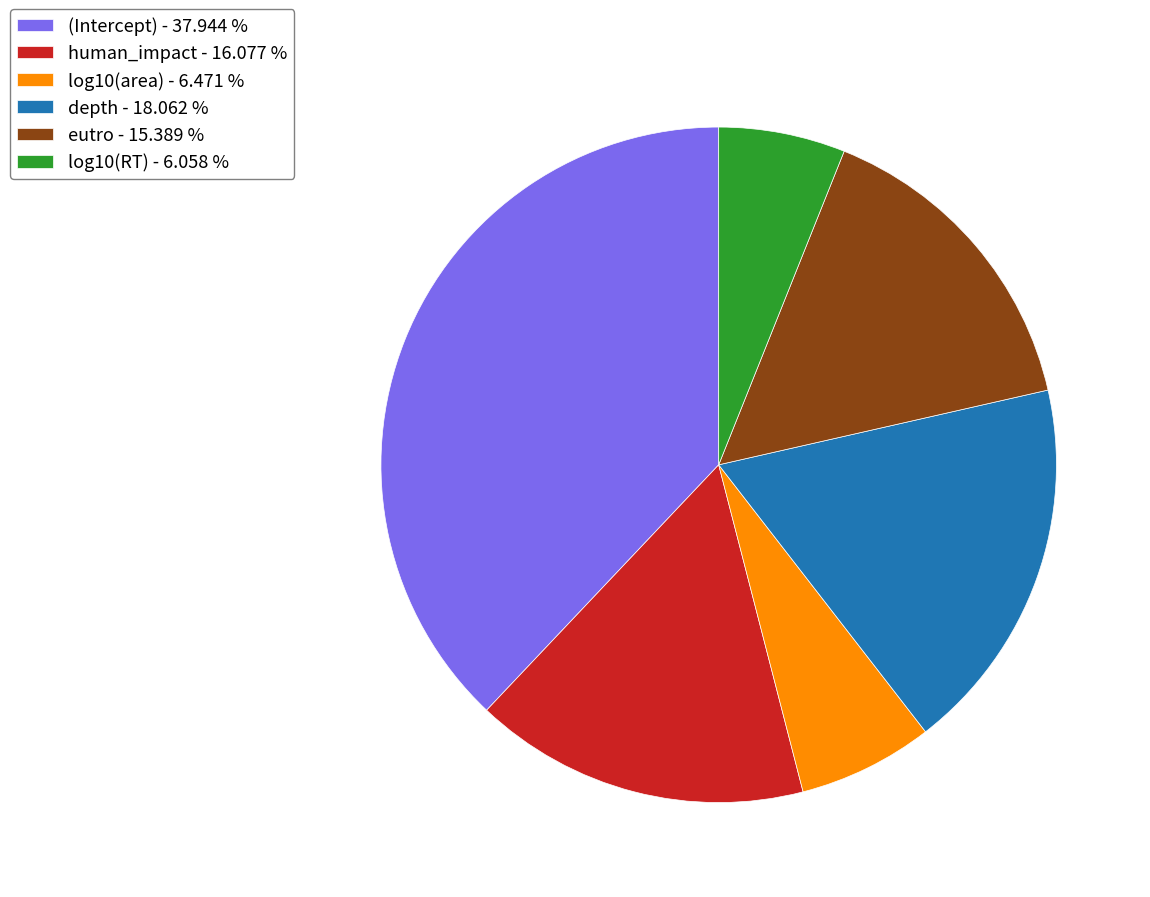

True or false: eutro accounts for 1% of the total.

False